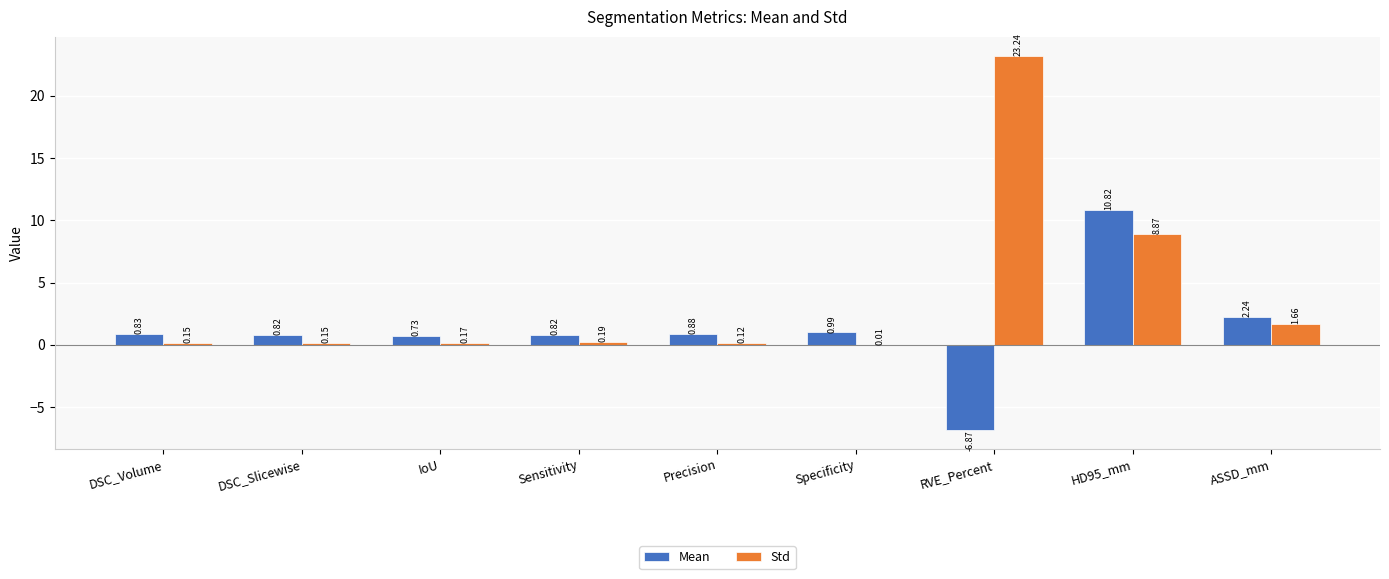

At which category is the sum across all series the highest?

HD95_mm